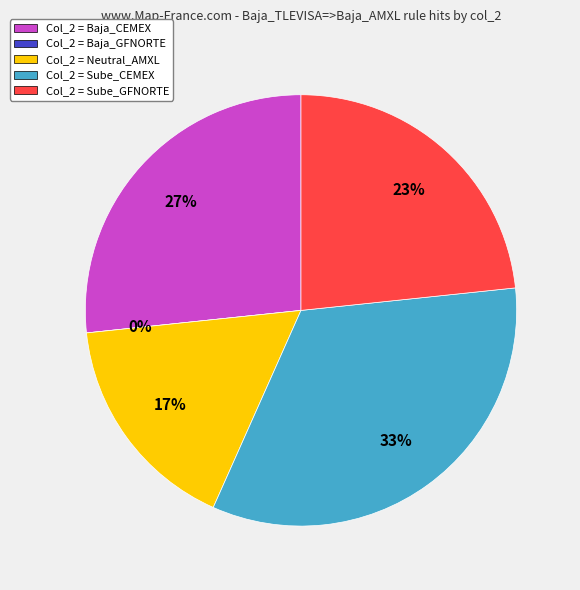

To the nearest percent, what is the difference between the largest and smallest slice percentages?

33%